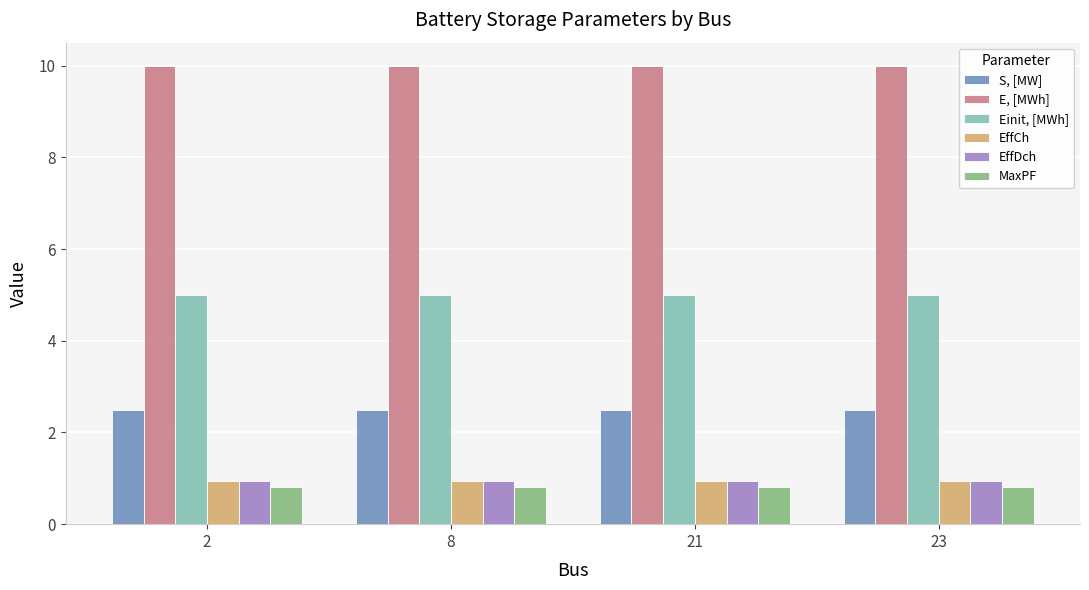

Which series has the largest total across all categories?

E, [MWh]